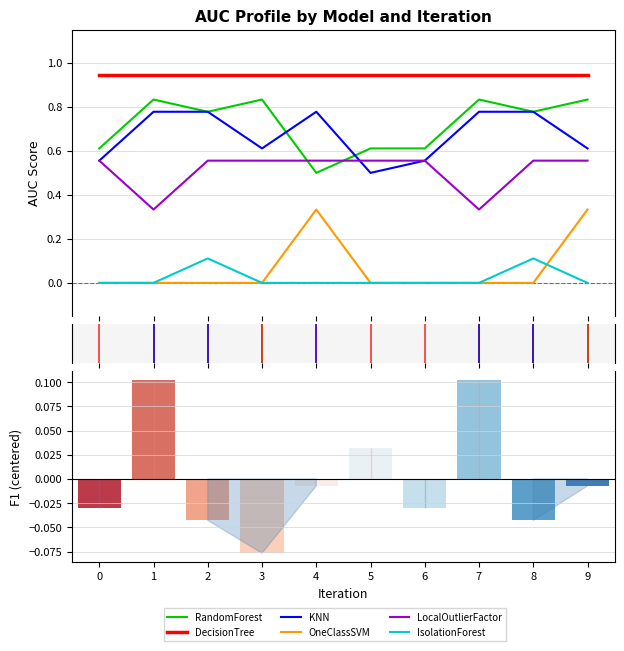

Reading left to right, transcribe all the data shown in this chart.

RandomForest: 0=0.6	1=0.8	2=0.8	3=0.8	4=0.5	5=0.6	6=0.6	7=0.8	8=0.8	9=0.8
DecisionTree: 0=0.9	1=0.9	2=0.9	3=0.9	4=0.9	5=0.9	6=0.9	7=0.9	8=0.9	9=0.9
KNN: 0=0.6	1=0.8	2=0.8	3=0.6	4=0.8	5=0.5	6=0.6	7=0.8	8=0.8	9=0.6
OneClassSVM: 0=0.0	1=0.0	2=0.0	3=0.0	4=0.3	5=0.0	6=0.0	7=0.0	8=0.0	9=0.3
LocalOutlierFactor: 0=0.6	1=0.3	2=0.6	3=0.6	4=0.6	5=0.6	6=0.6	7=0.3	8=0.6	9=0.6
IsolationForest: 0=0.0	1=0.0	2=0.1	3=0.0	4=0.0	5=0.0	6=0.0	7=0.0	8=0.1	9=0.0